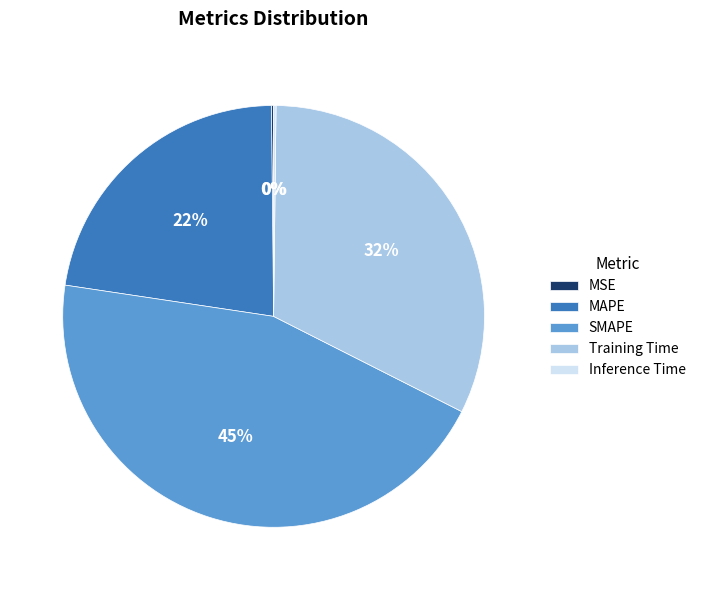

To the nearest percent, what is the difference between the largest and smallest slice percentages?

45%